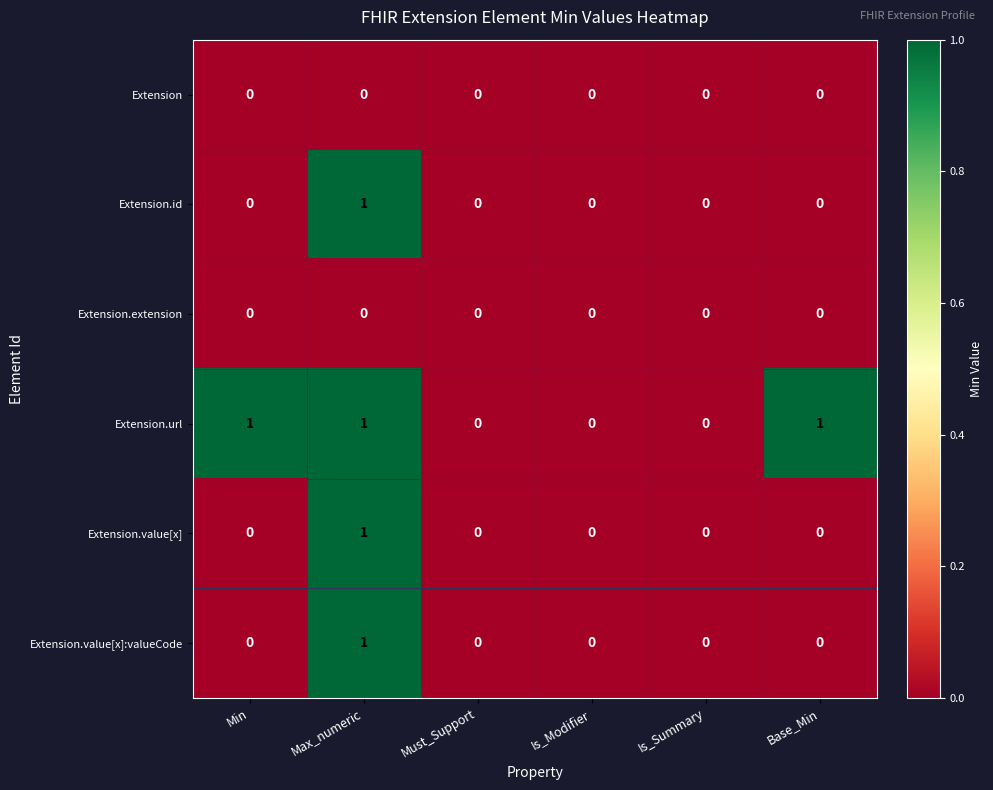

At which category is the sum across all series the highest?

Max_numeric